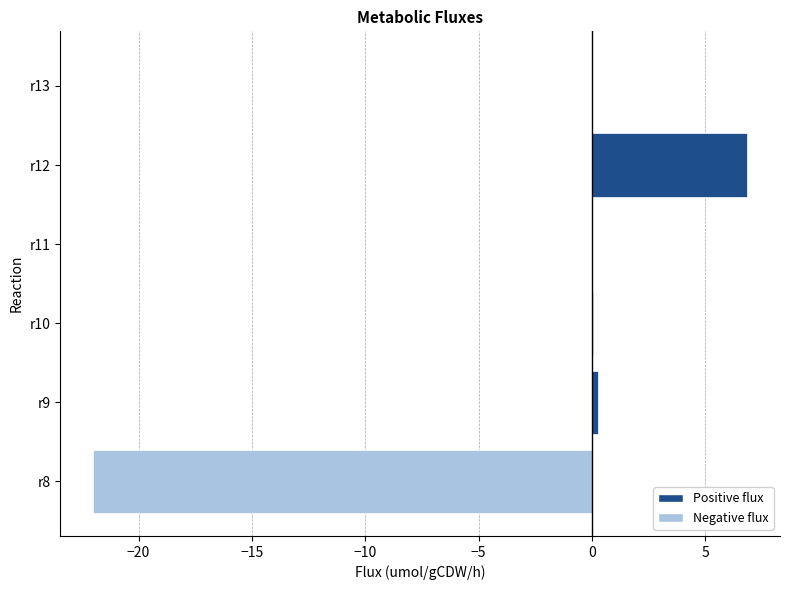

What is the greatest value displayed?

6.8